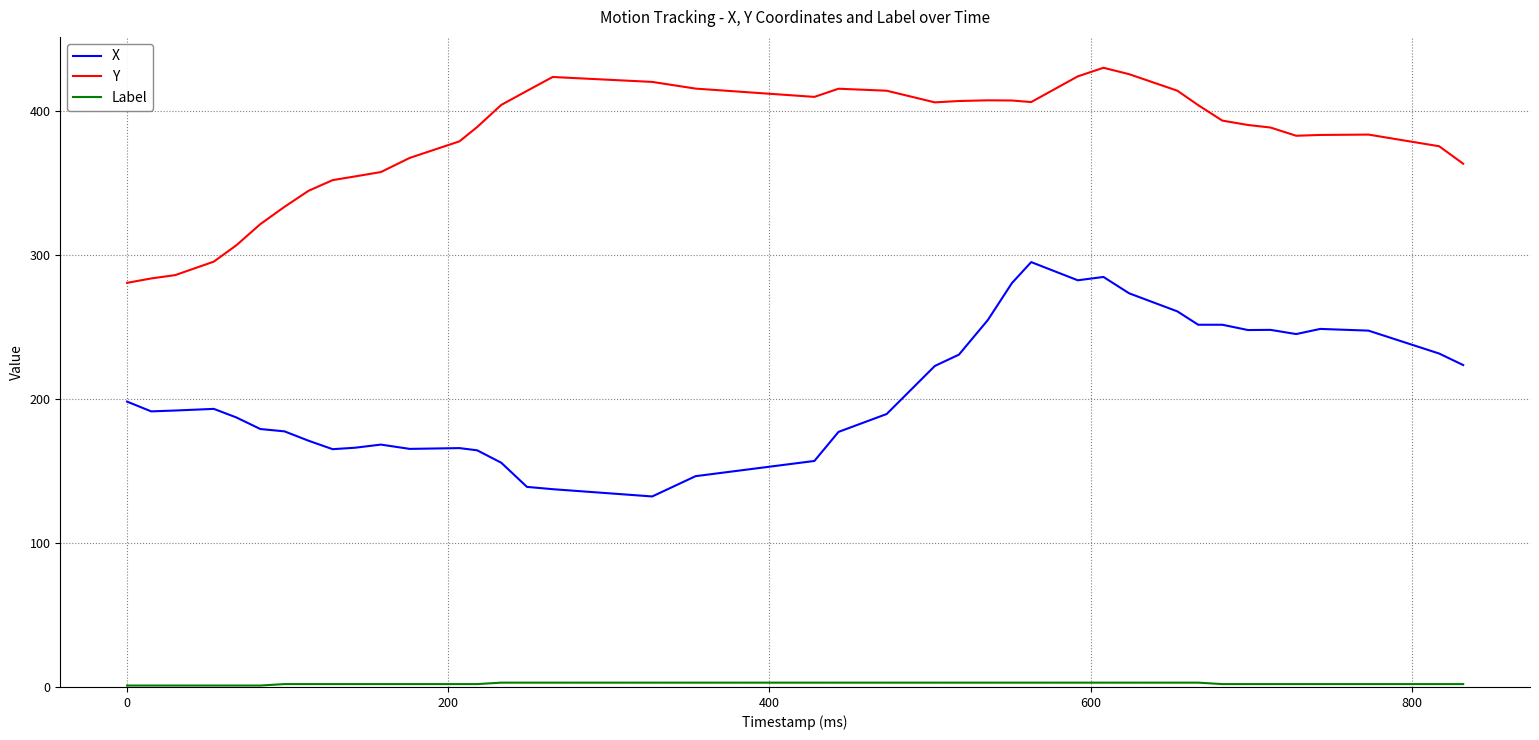

True or false: X and Y intersect in this chart.

False